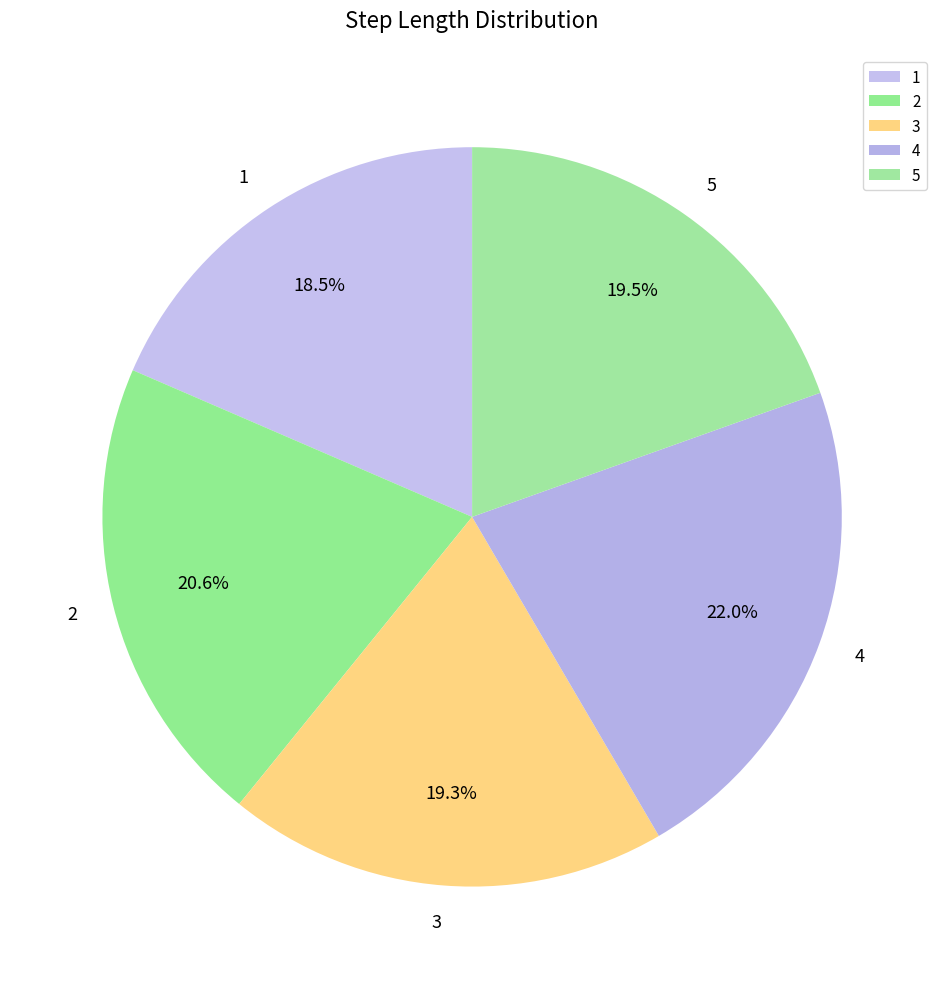

What is the largest slice in the pie chart?

4